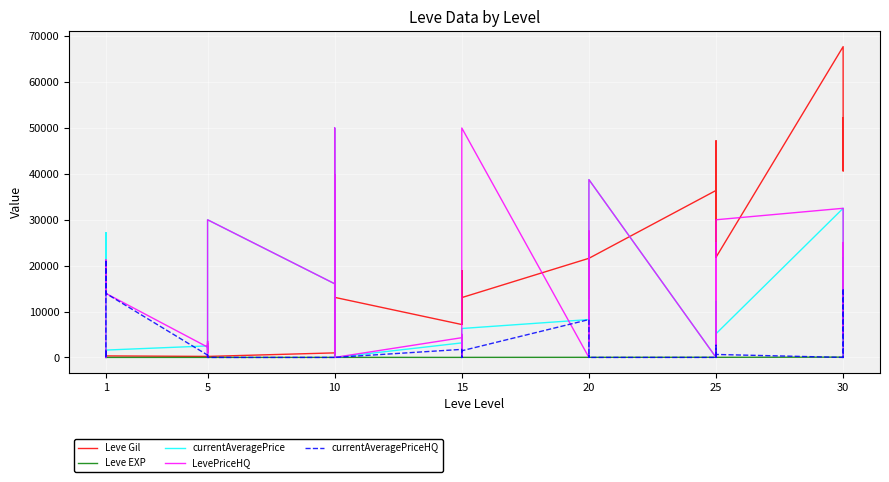

What is the total value across all series at 1?

27289